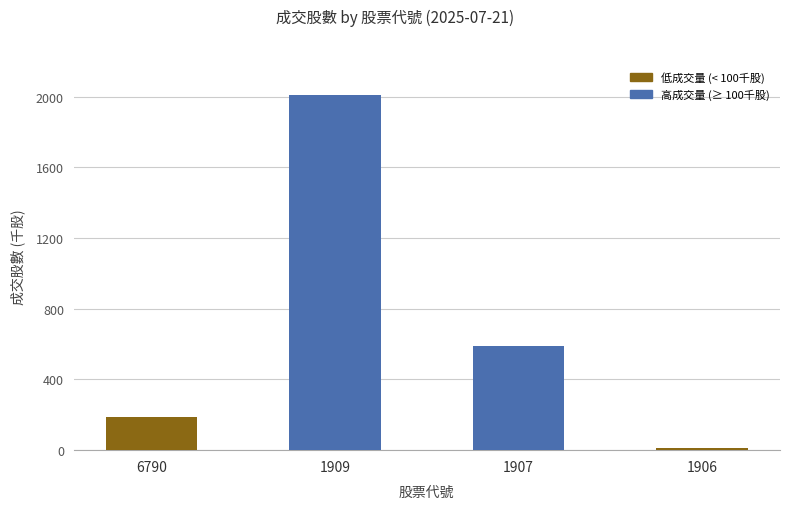

The value at 6790 is 115.2. True or false?

False